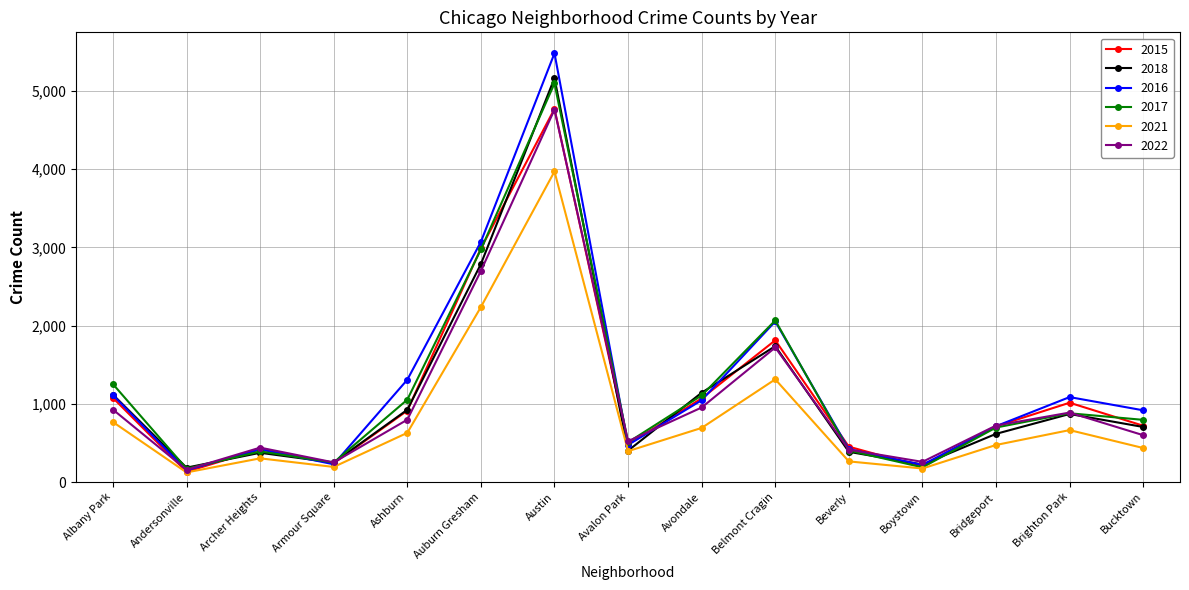

In 2017, how many points are lower than both neighbors (excluding endpoints)?

4